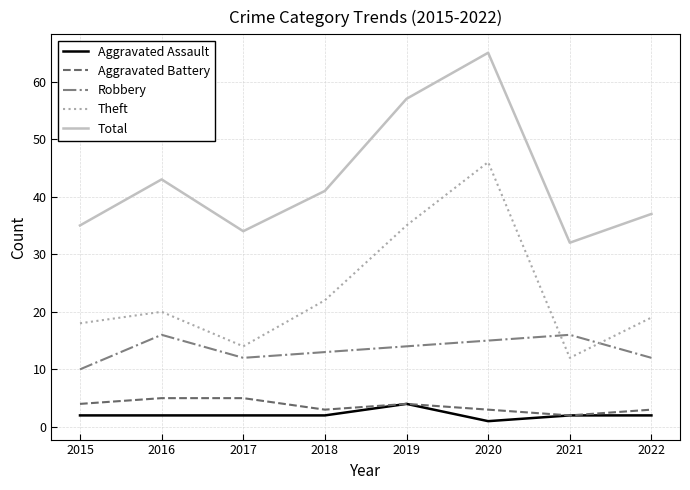

At which label does Total reach its minimum?

2021